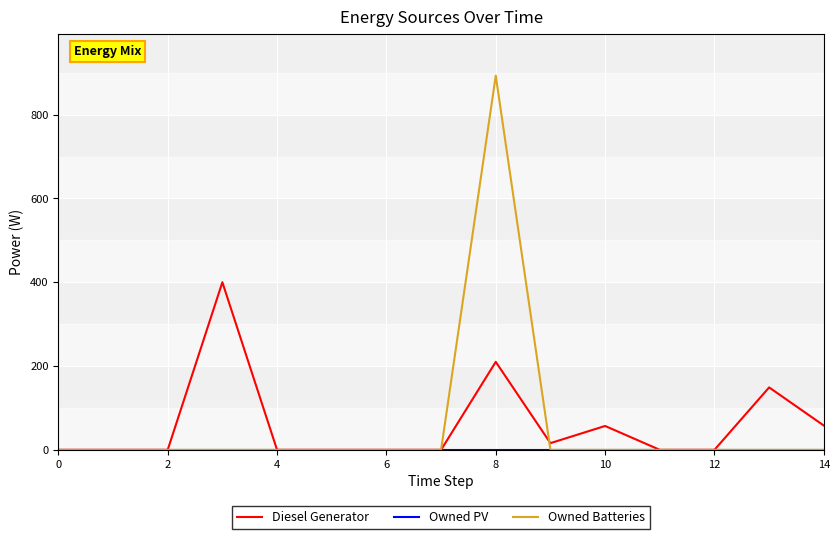

How many lines are shown in the chart?

3